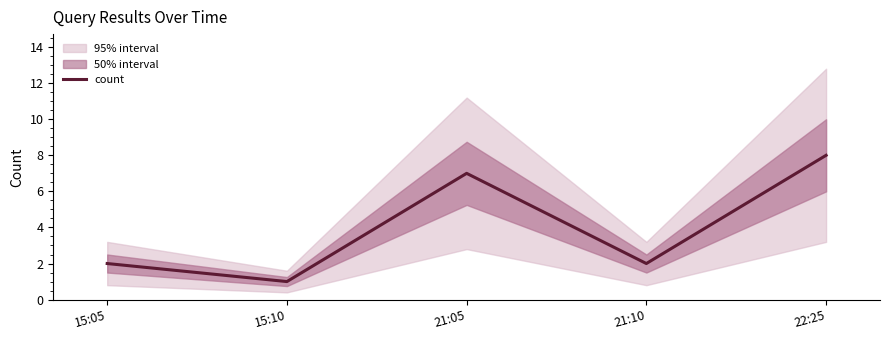

Read the value at 21:05.

7